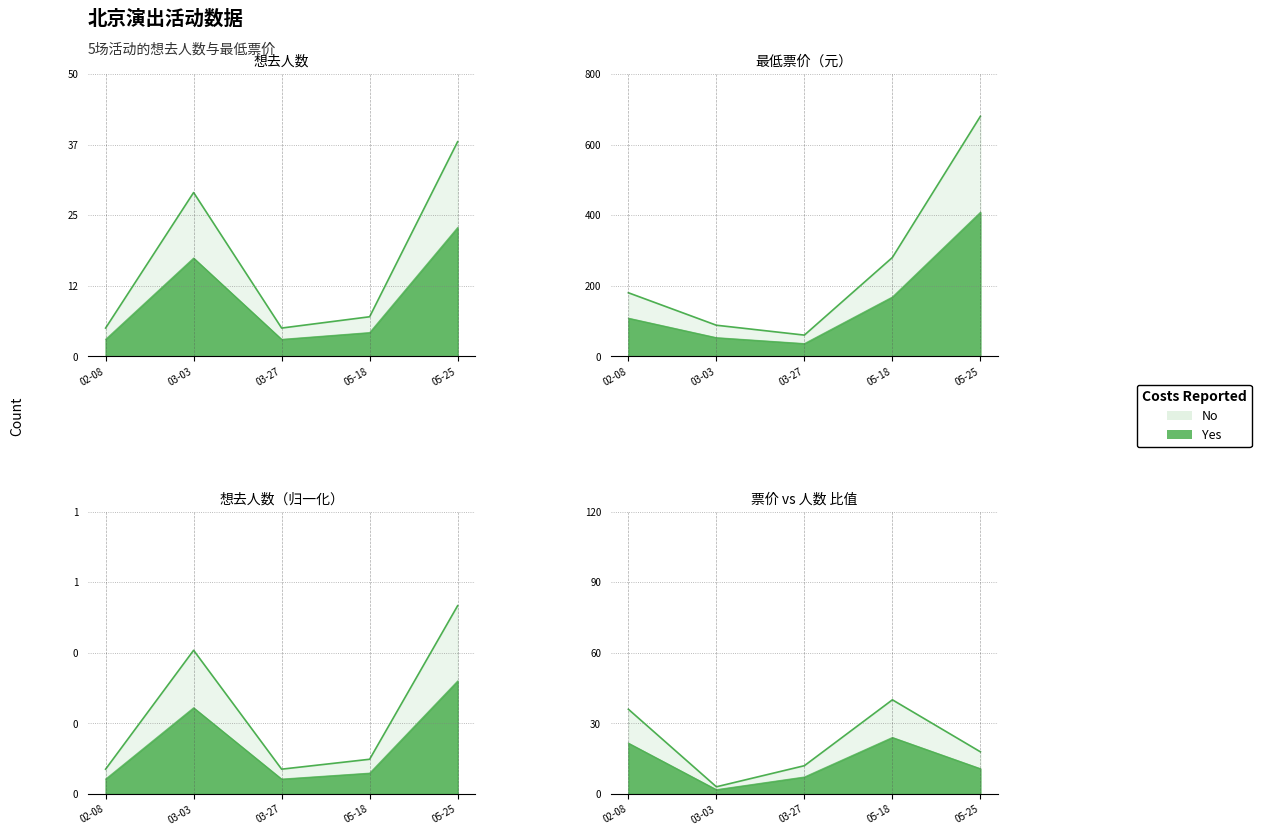

Count the number of categories in the chart.

5